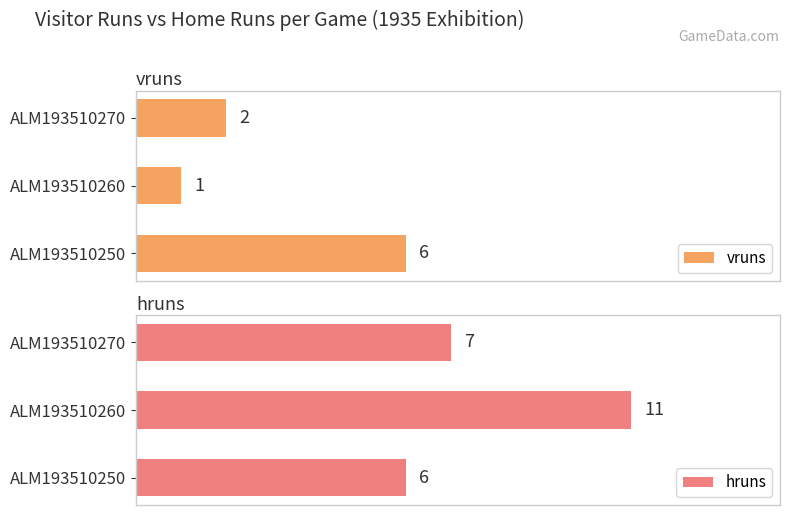

Where is vruns nearest to the value 3?

ALM193510270